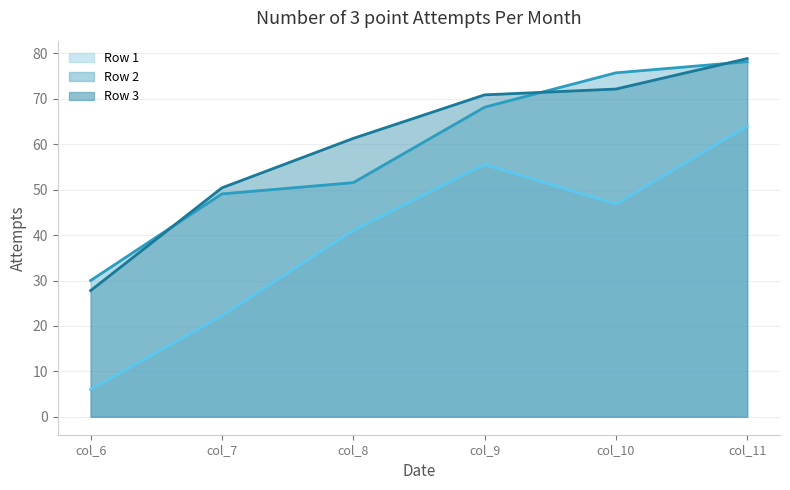

What is the approximate value of Row 1 line at col_10?

46.8